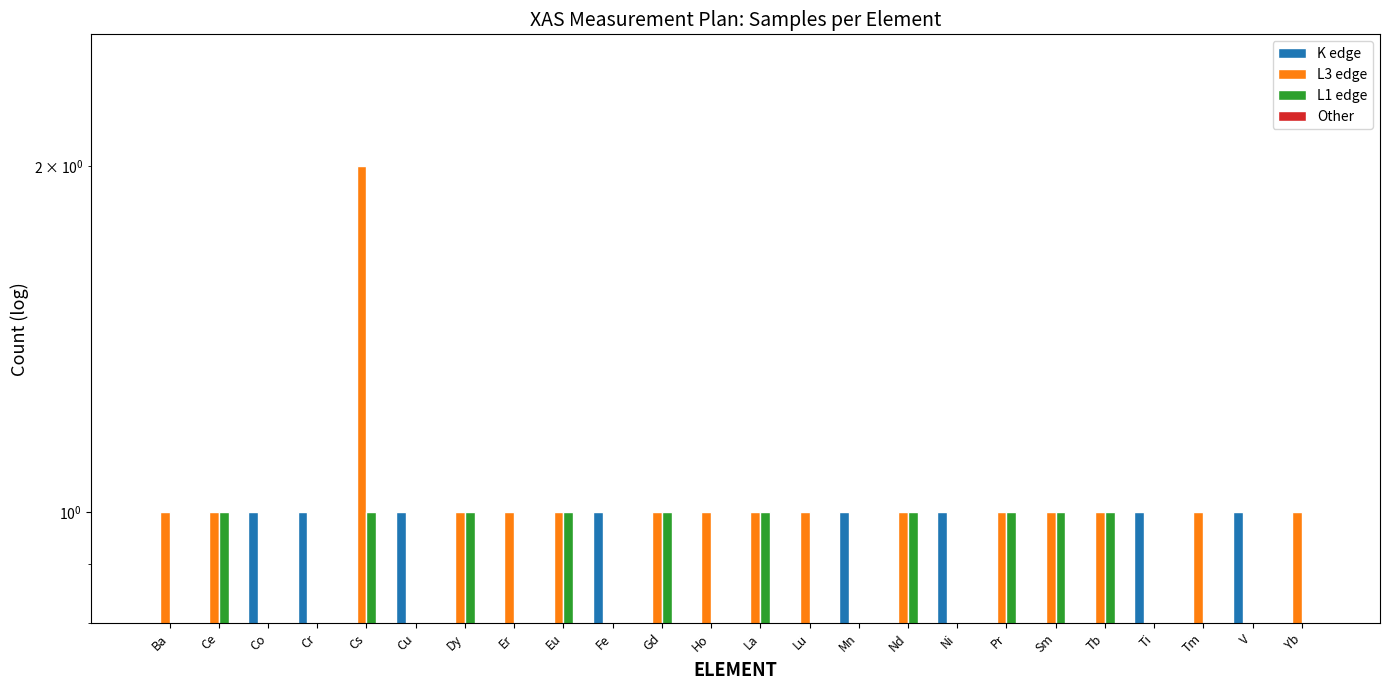

What is the total value across all series at Eu?

2.0